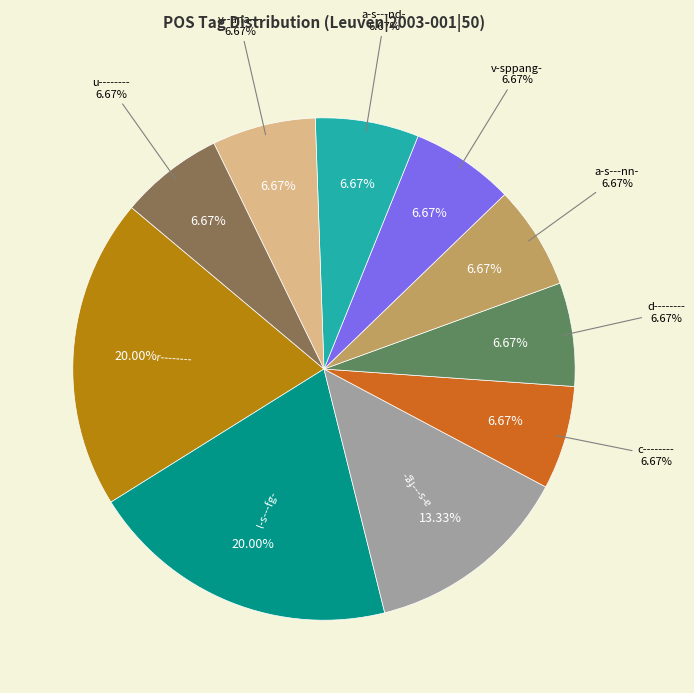

Which category has the smallest portion of the pie?

c--------